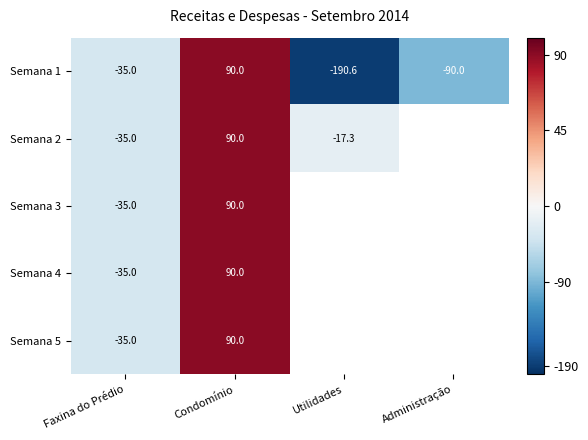

What is the maximum value shown in the chart?

90.0